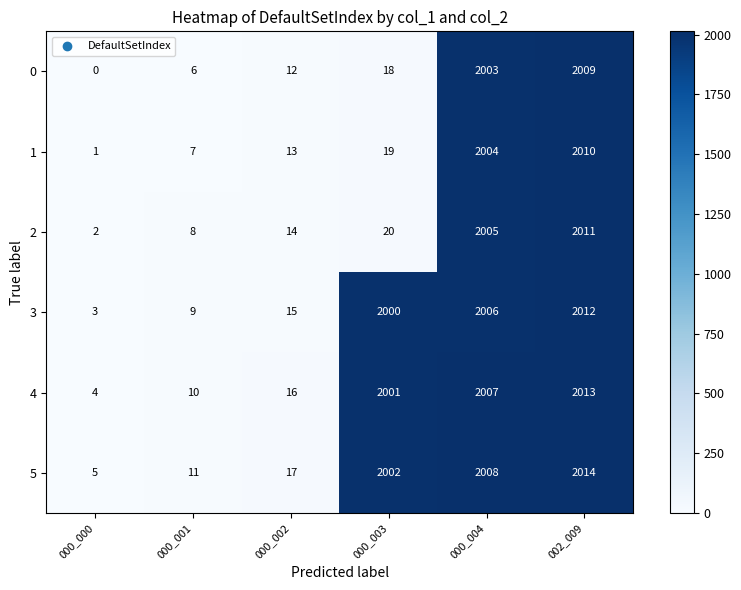

Where is 3 nearest to the value 1007?

000_002